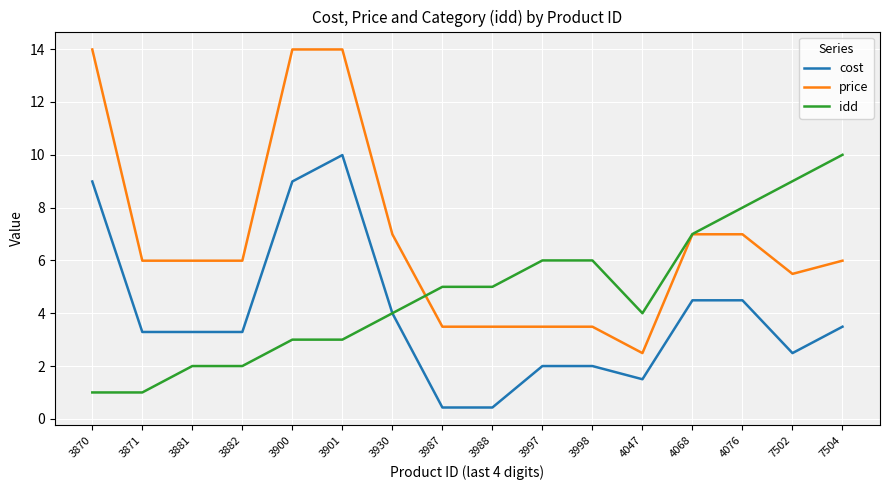

True or false: cost and price intersect in this chart.

False